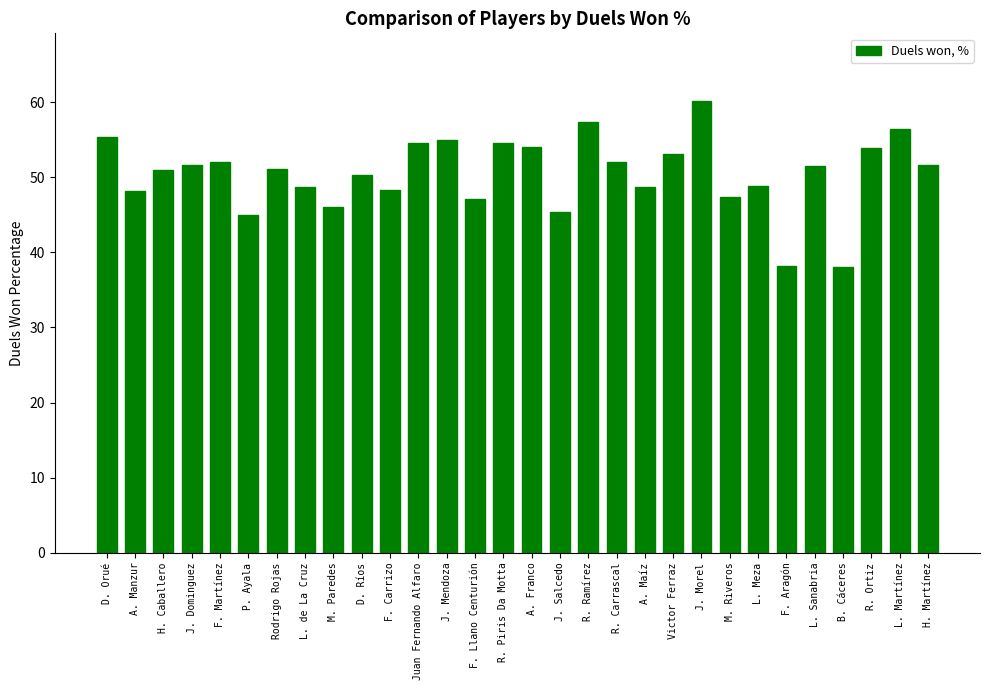

What is the label of the 10th bar from the left?

D. Ríos